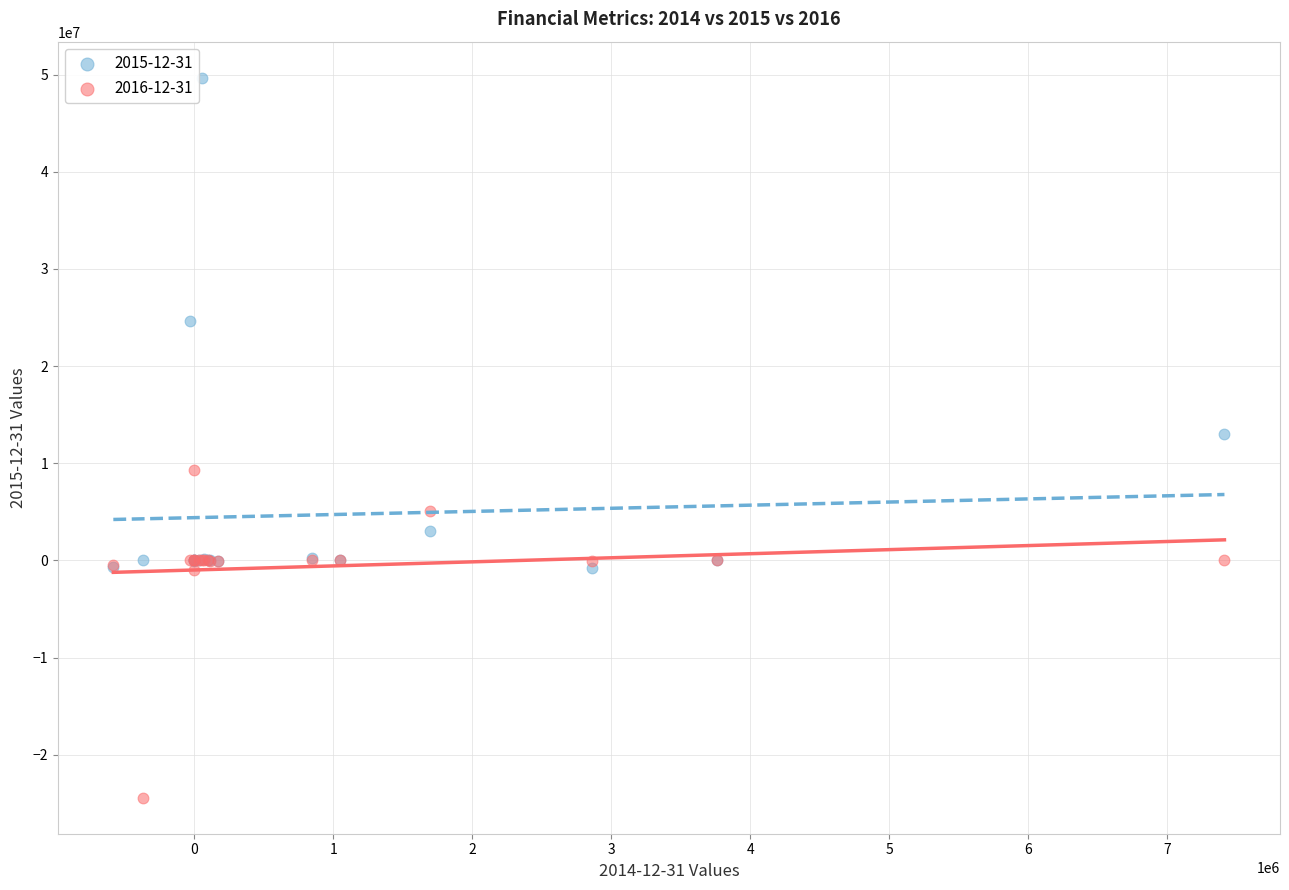

Which series reaches the minimum Y coordinate?

2016-12-31